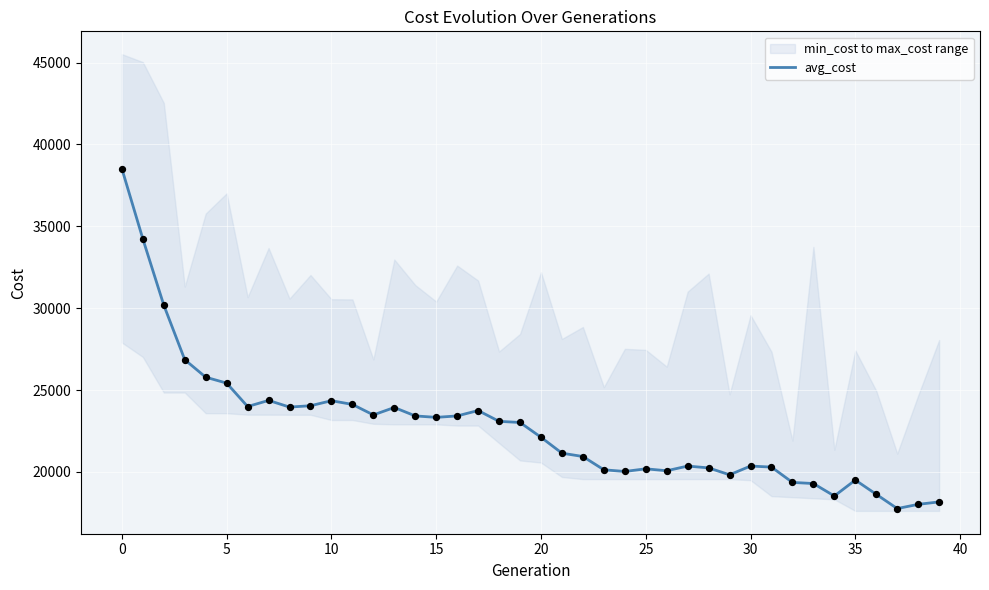

What is the maximum value for avg_cost?

38519.0